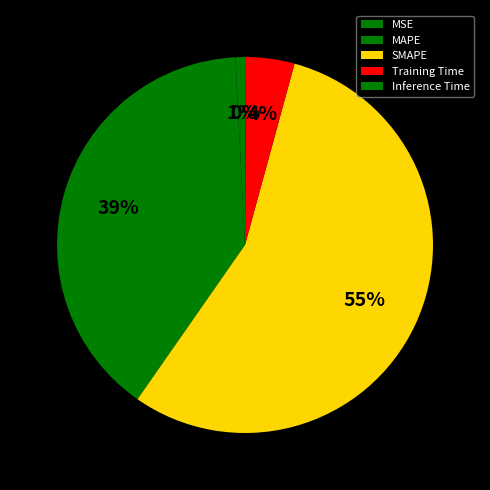

Rank the categories by value from highest to lowest.

SMAPE, MAPE, Training Time, MSE, Inference Time